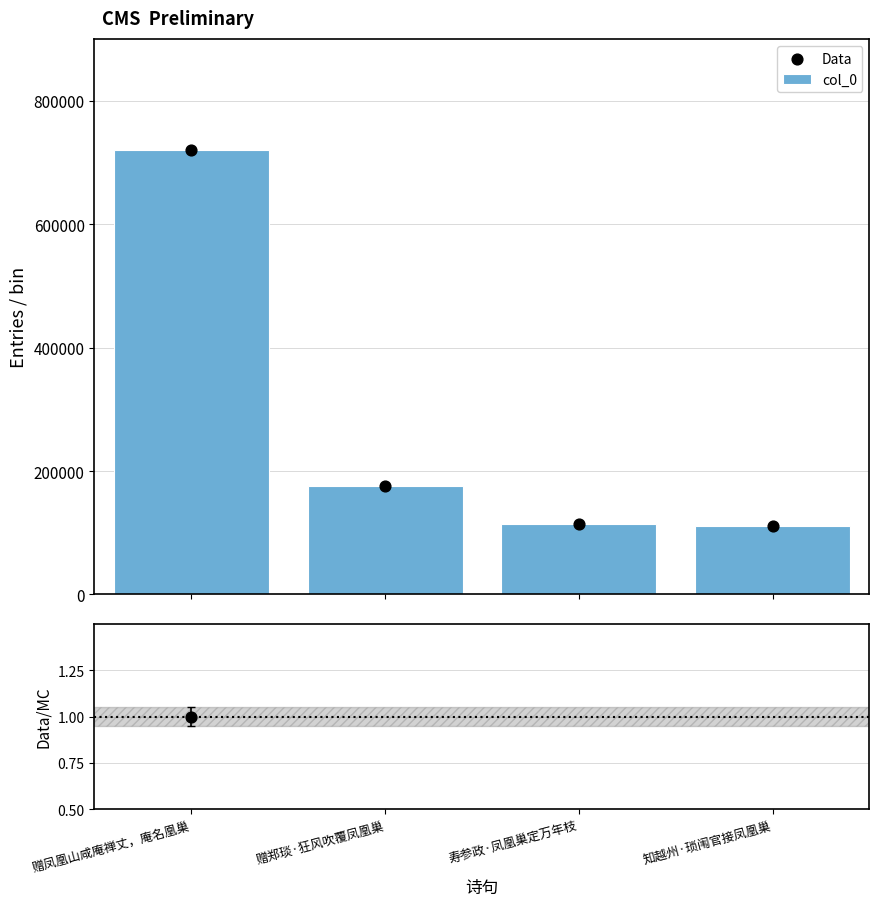

What is the total value across all series at 寿参政·凤凰巢定万年枝?

229618.2